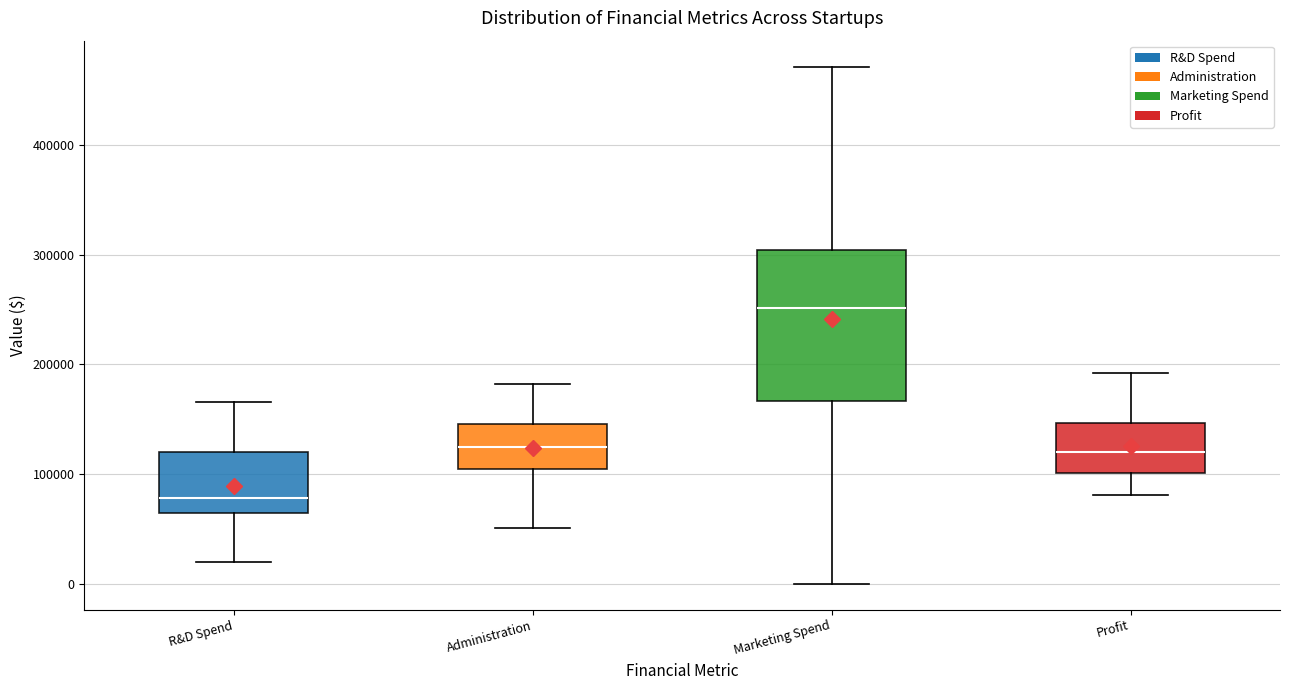

Reading left to right, read every box against the y-axis: the position of its median line, the range the box covers, and the ends of its whiskers. The values are not printed on the chart, so give them approximately, as read against the axis.

R&D Spend: median 80000, box 60000 to 120000, whiskers 20000 to 170000
Administration: median 120000, box 110000 to 150000, whiskers 50000 to 180000
Marketing Spend: median 250000, box 170000 to 300000, whiskers 0 to 470000
Profit: median 120000, box 100000 to 150000, whiskers 80000 to 190000